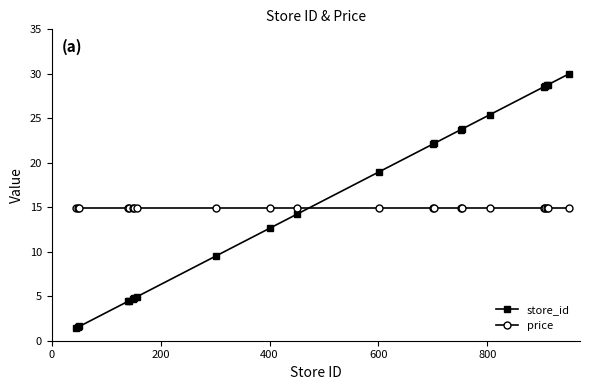

What is the value of the price point at the 5th from the left?

14.9